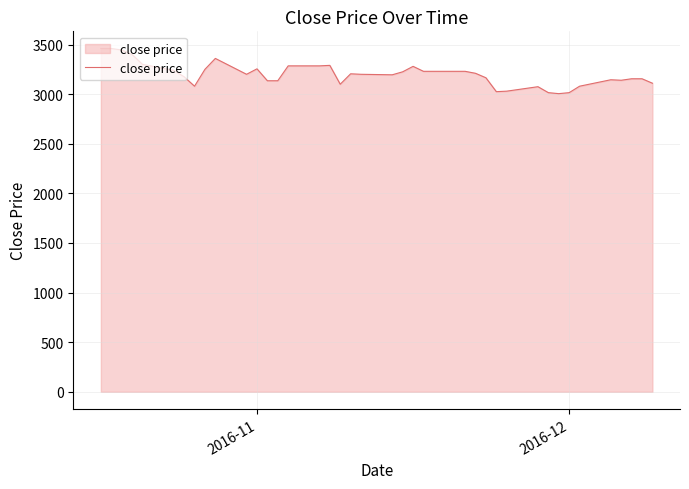

What is the difference between the maximum and minimum values?

455